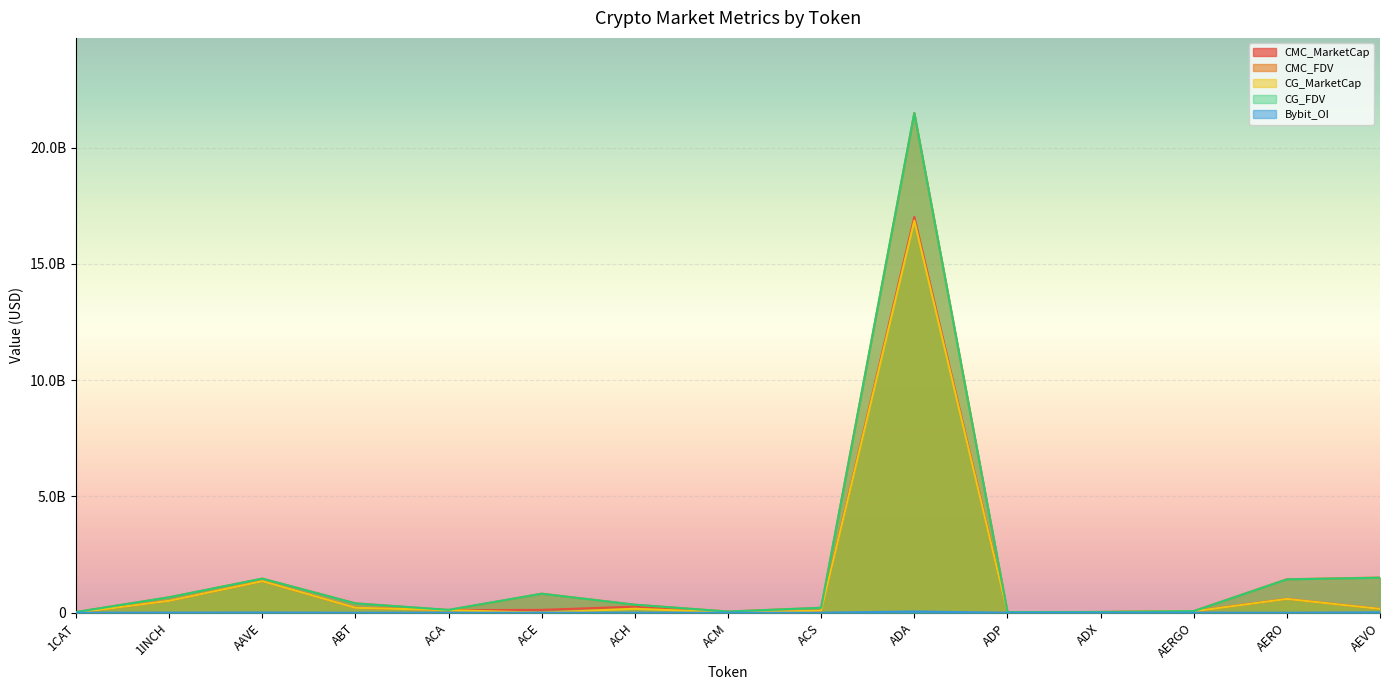

What is the label of the 12th point from the left?

ADX